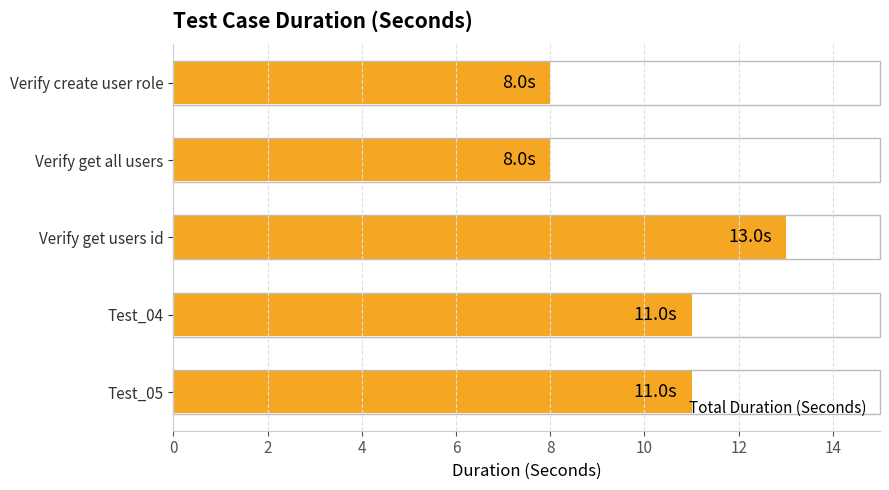

What is the average value?

10